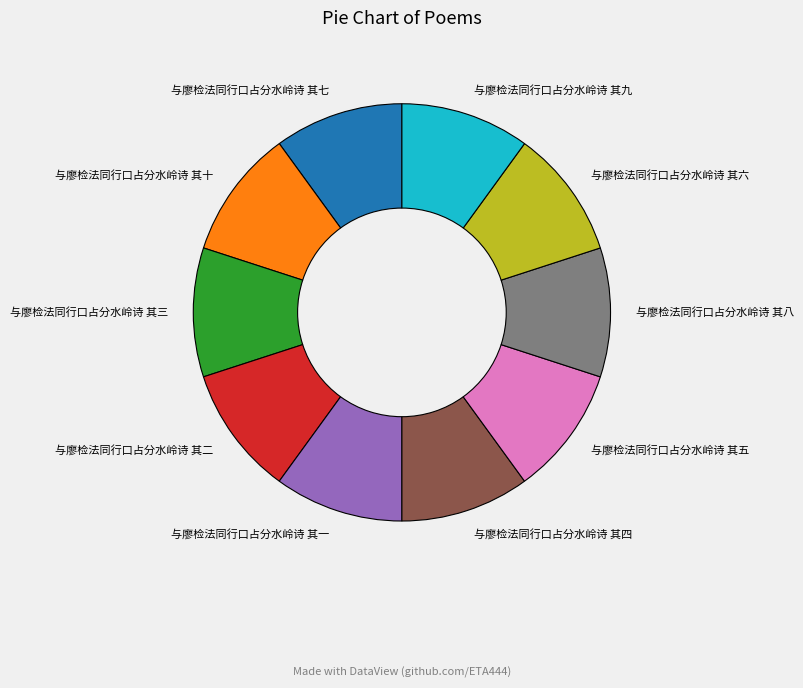

Combined, do 与廖检法同行口占分水岭诗 其八 and 与廖检法同行口占分水岭诗 其五 account for over 50%?

No